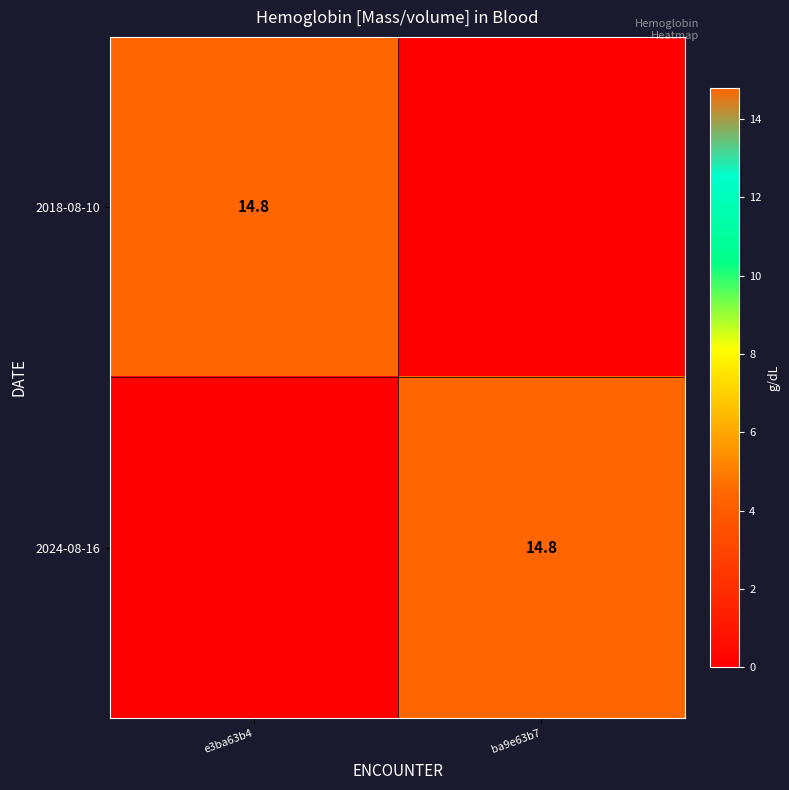

How many data points does each series have?

2